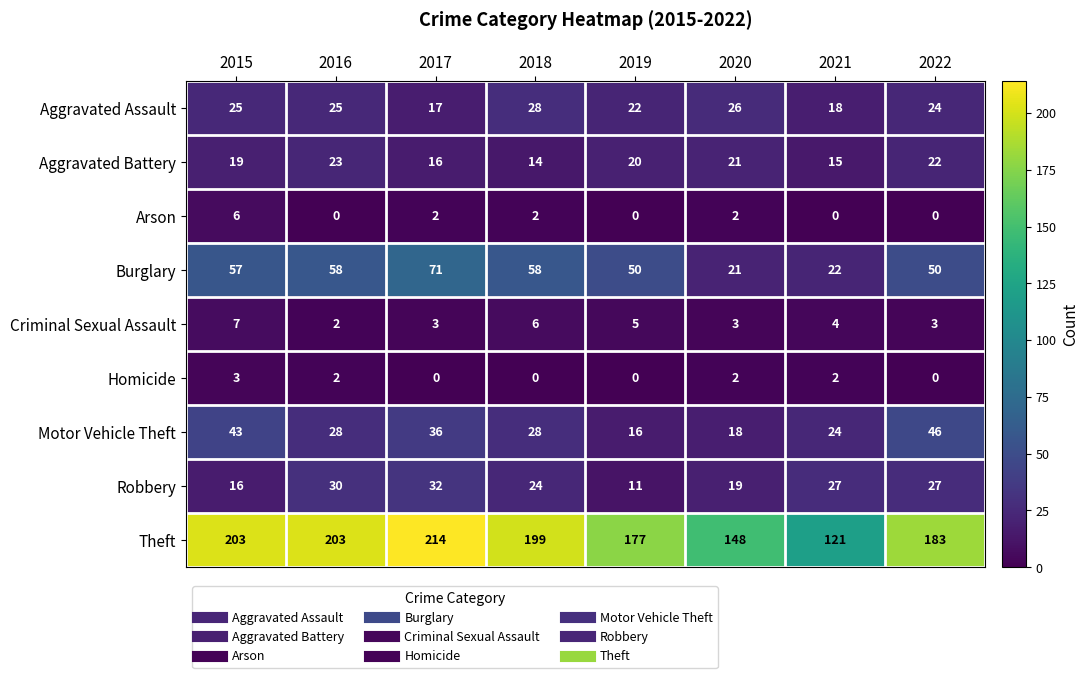

At which label does Homicide reach its peak?

2015